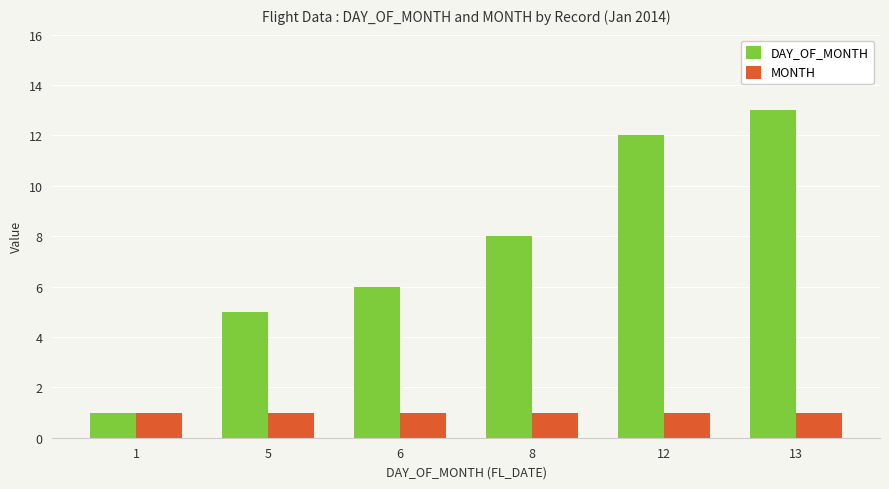

What value does the MONTH series have at 5?

1